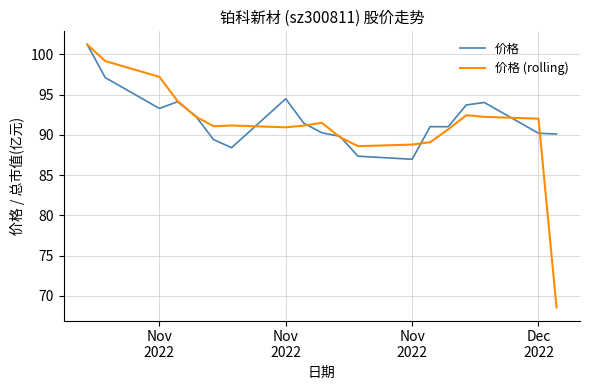

What is the highest value of the 价格 (rolling) series?

101.2